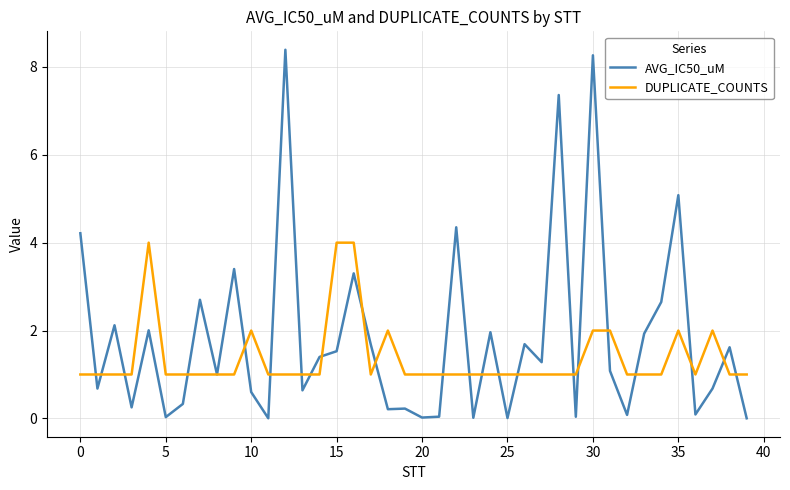

How many lines are shown in the chart?

2